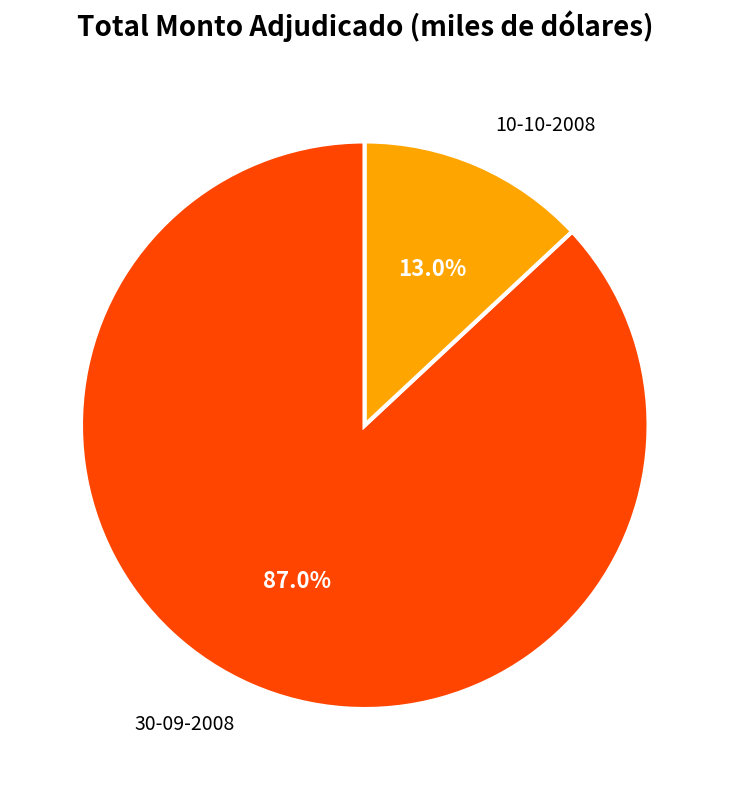

To the nearest percent, what is the average slice percentage?

50%